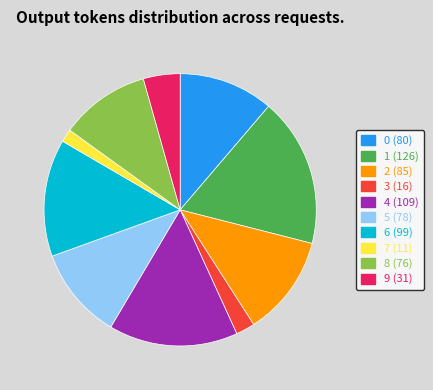

Combined, do 9 and 7 account for over 50%?

No